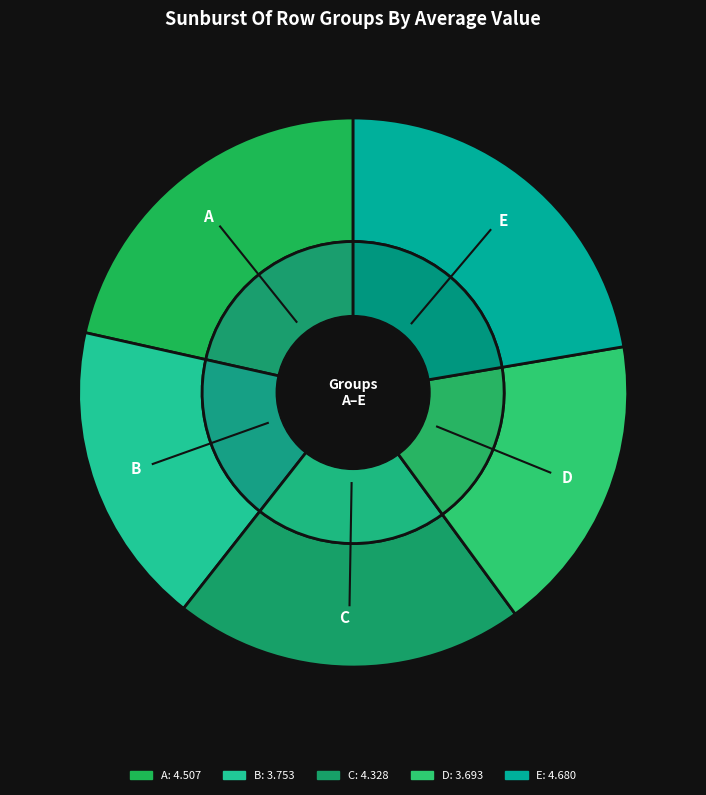

To the nearest percent, what is the average slice percentage?

20%